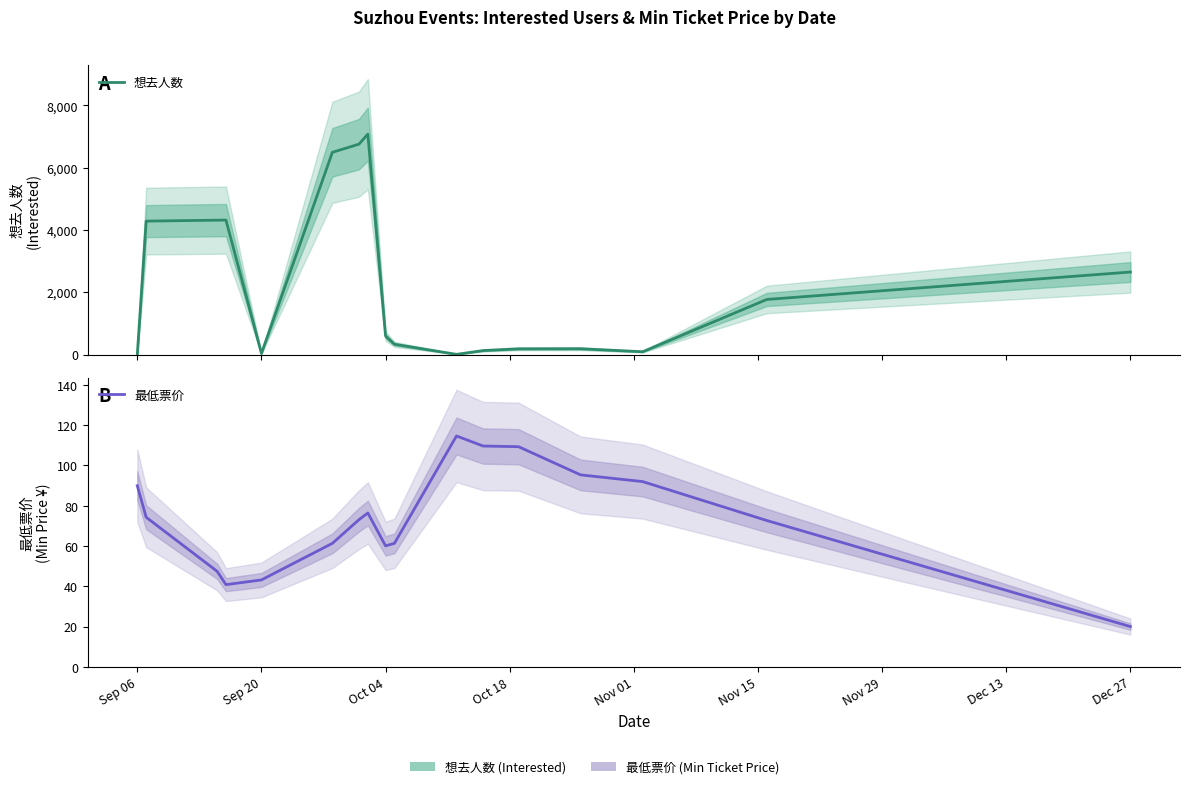

List the series in order of their peak value, lowest first.

最低票价, 想去人数